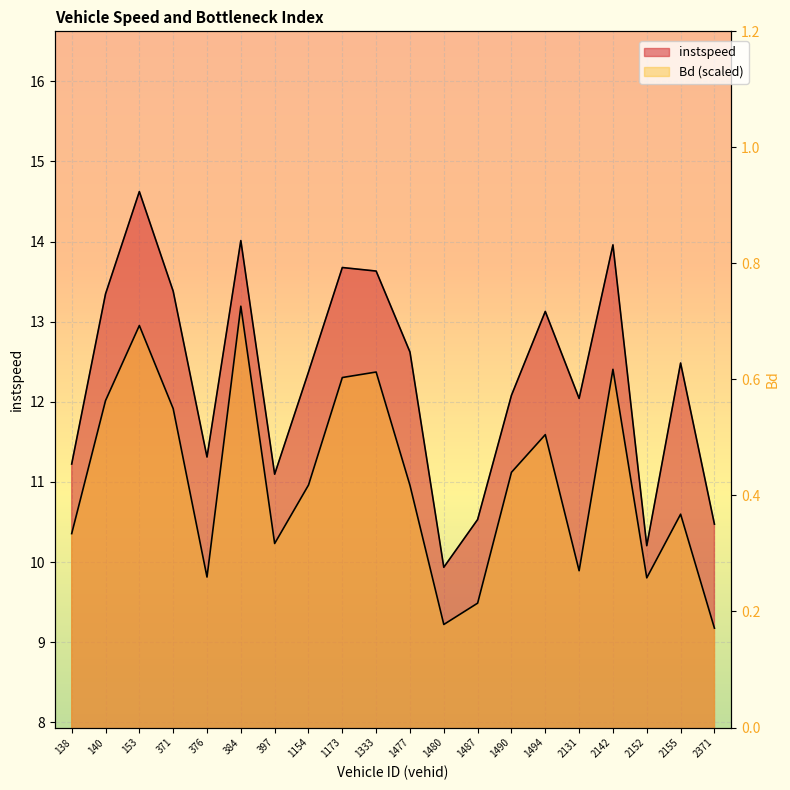

How many interior local valleys does the Bd series have?

5